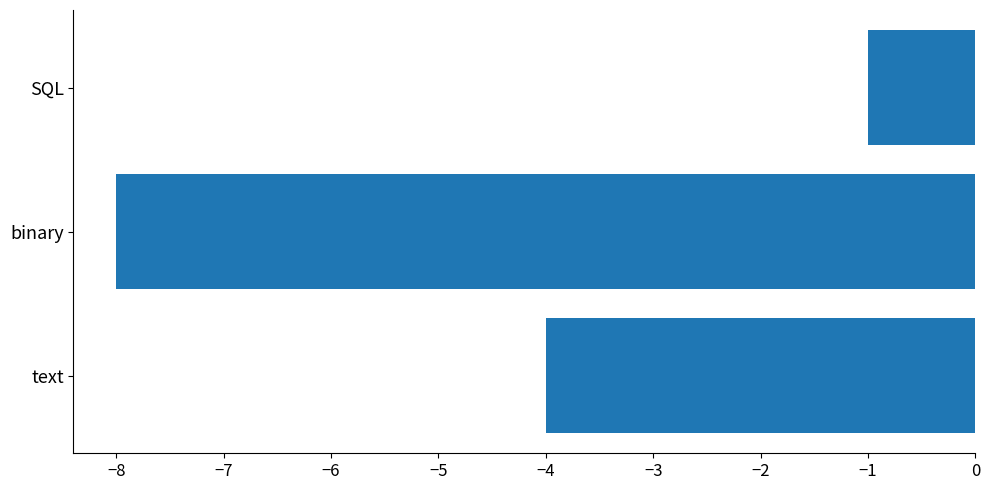

Which label corresponds to the largest value in the chart?

SQL